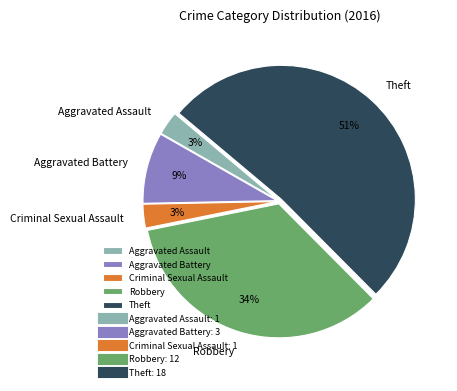

Is Theft the majority of the pie?

Yes